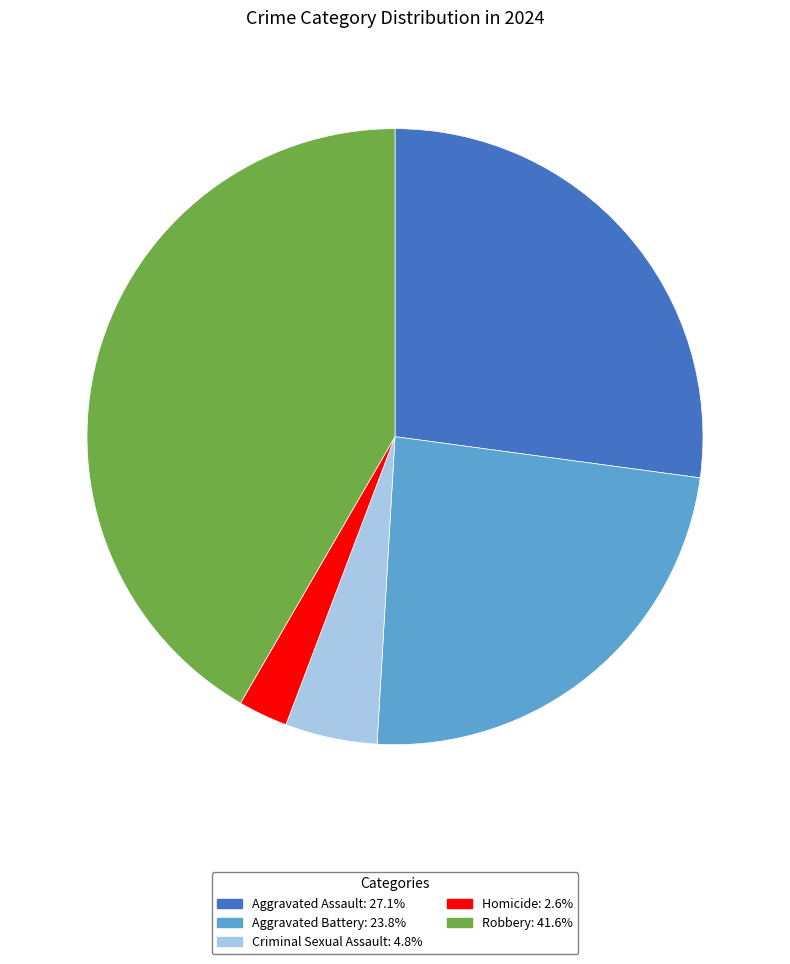

Do Robbery: 41.6% and Homicide: 2.6% together represent more than half of the pie?

No